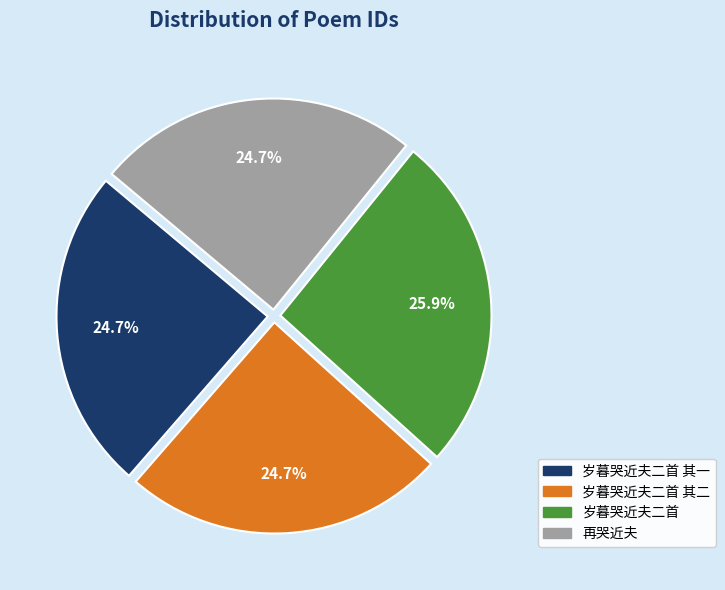

Is 再哭近夫 the majority of the pie?

No